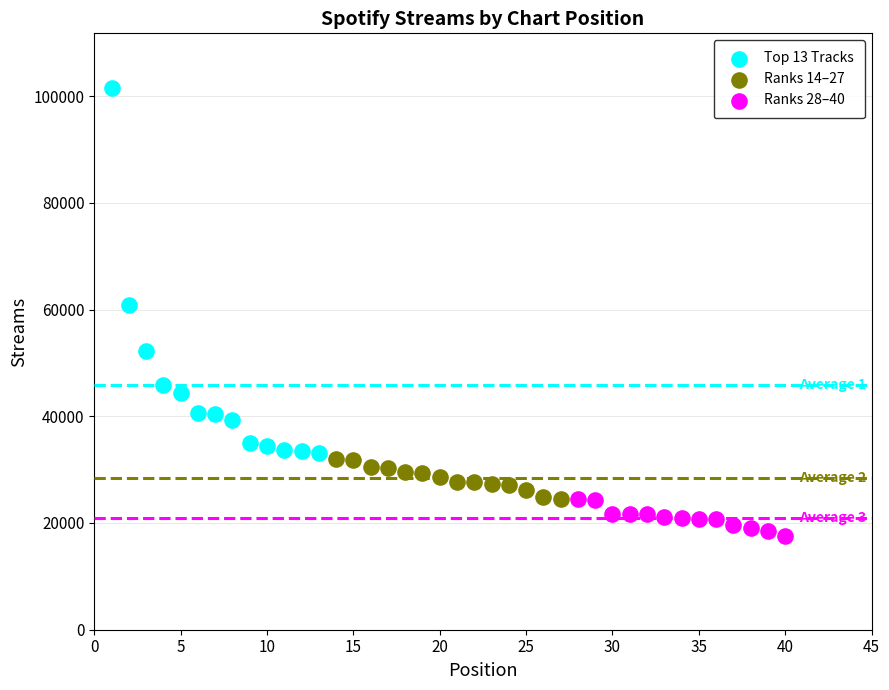

Which series reaches the maximum Y coordinate?

Top 13 Tracks